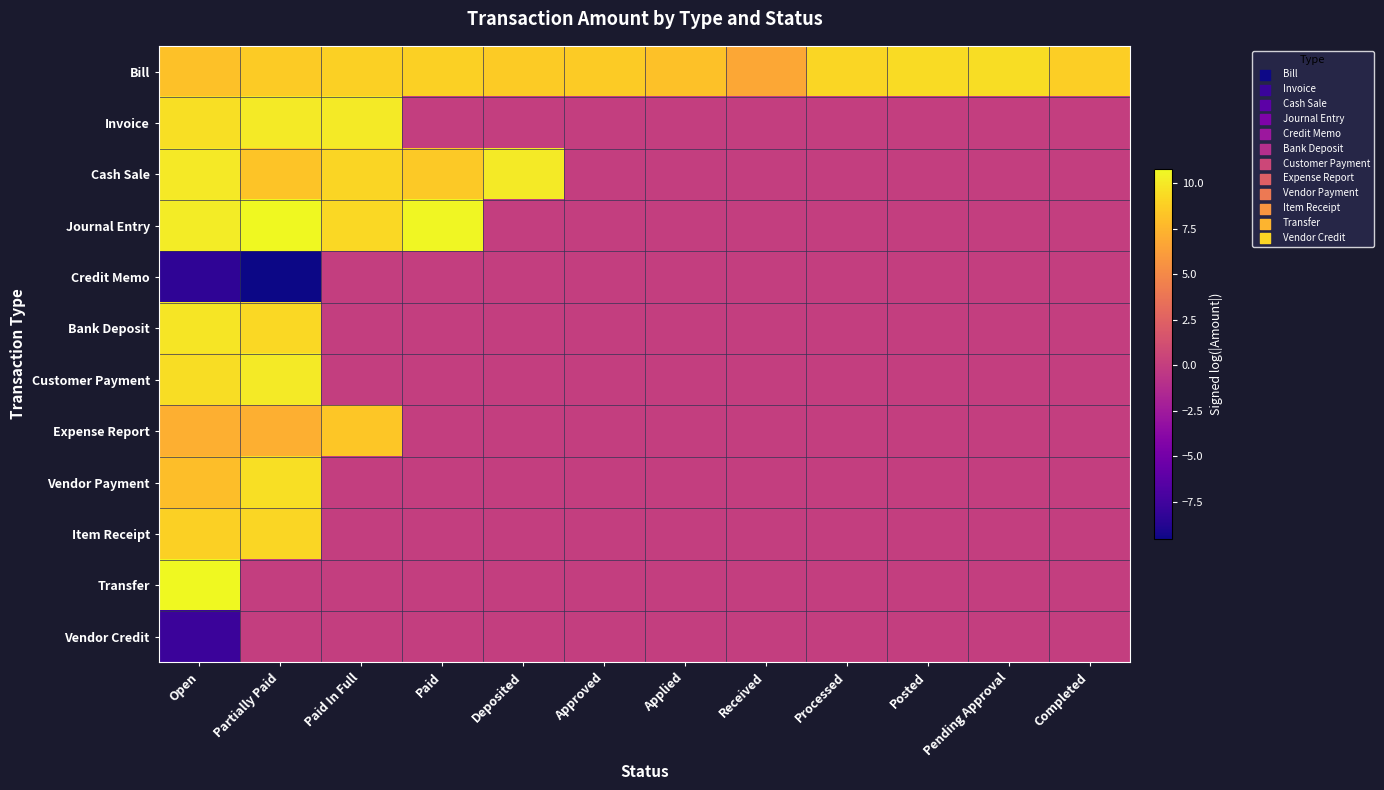

Reading left to right, transcribe all the data shown in this chart.

Bill: Open=8.1	Partially Paid=8.6	Paid In Full=8.8	Paid=8.8	Deposited=8.6	Approved=8.6	Applied=8.1	Received=6.7	Processed=9.1	Posted=9.3	Pending Approval=9.4	Completed=8.7
Invoice: Open=9.5	Partially Paid=10.1	Paid In Full=10.1	Paid=0.0	Deposited=0.0	Approved=0.0	Applied=0.0	Received=0.0	Processed=0.0	Posted=0.0	Pending Approval=0.0	Completed=0.0
Cash Sale: Open=10.0	Partially Paid=8.3	Paid In Full=9.0	Paid=8.5	Deposited=10.1	Approved=0.0	Applied=0.0	Received=0.0	Processed=0.0	Posted=0.0	Pending Approval=0.0	Completed=0.0
Journal Entry: Open=10.1	Partially Paid=10.8	Paid In Full=9.2	Paid=10.7	Deposited=0.0	Approved=0.0	Applied=0.0	Received=0.0	Processed=0.0	Posted=0.0	Pending Approval=0.0	Completed=0.0
Credit Memo: Open=-8.3	Partially Paid=-9.5	Paid In Full=0.0	Paid=0.0	Deposited=0.0	Approved=0.0	Applied=0.0	Received=0.0	Processed=0.0	Posted=0.0	Pending Approval=0.0	Completed=0.0
Bank Deposit: Open=9.8	Partially Paid=9.2	Paid In Full=0.0	Paid=0.0	Deposited=0.0	Approved=0.0	Applied=0.0	Received=0.0	Processed=0.0	Posted=0.0	Pending Approval=0.0	Completed=0.0
Customer Payment: Open=9.5	Partially Paid=10.1	Paid In Full=0.0	Paid=0.0	Deposited=0.0	Approved=0.0	Applied=0.0	Received=0.0	Processed=0.0	Posted=0.0	Pending Approval=0.0	Completed=0.0
Expense Report: Open=7.2	Partially Paid=7.1	Paid In Full=8.3	Paid=0.0	Deposited=0.0	Approved=0.0	Applied=0.0	Received=0.0	Processed=0.0	Posted=0.0	Pending Approval=0.0	Completed=0.0
Vendor Payment: Open=7.9	Partially Paid=9.5	Paid In Full=0.0	Paid=0.0	Deposited=0.0	Approved=0.0	Applied=0.0	Received=0.0	Processed=0.0	Posted=0.0	Pending Approval=0.0	Completed=0.0
Item Receipt: Open=8.8	Partially Paid=9.1	Paid In Full=0.0	Paid=0.0	Deposited=0.0	Approved=0.0	Applied=0.0	Received=0.0	Processed=0.0	Posted=0.0	Pending Approval=0.0	Completed=0.0
Transfer: Open=10.7	Partially Paid=0.0	Paid In Full=0.0	Paid=0.0	Deposited=0.0	Approved=0.0	Applied=0.0	Received=0.0	Processed=0.0	Posted=0.0	Pending Approval=0.0	Completed=0.0
Vendor Credit: Open=-7.7	Partially Paid=0.0	Paid In Full=0.0	Paid=0.0	Deposited=0.0	Approved=0.0	Applied=0.0	Received=0.0	Processed=0.0	Posted=0.0	Pending Approval=0.0	Completed=0.0